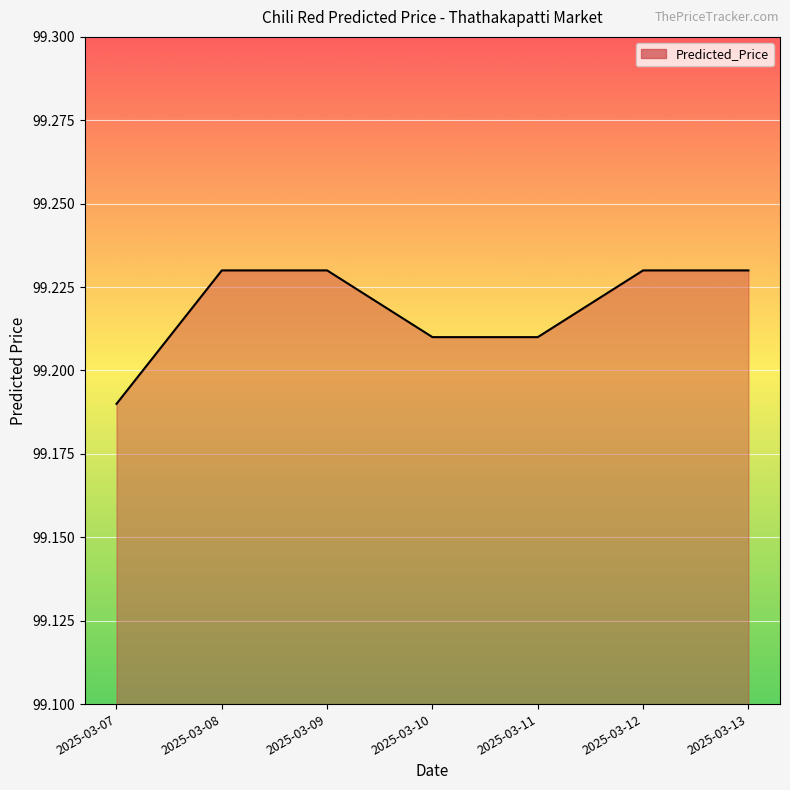

What is the ratio of the value at 2025-03-08 to the value at 2025-03-12?

1.0